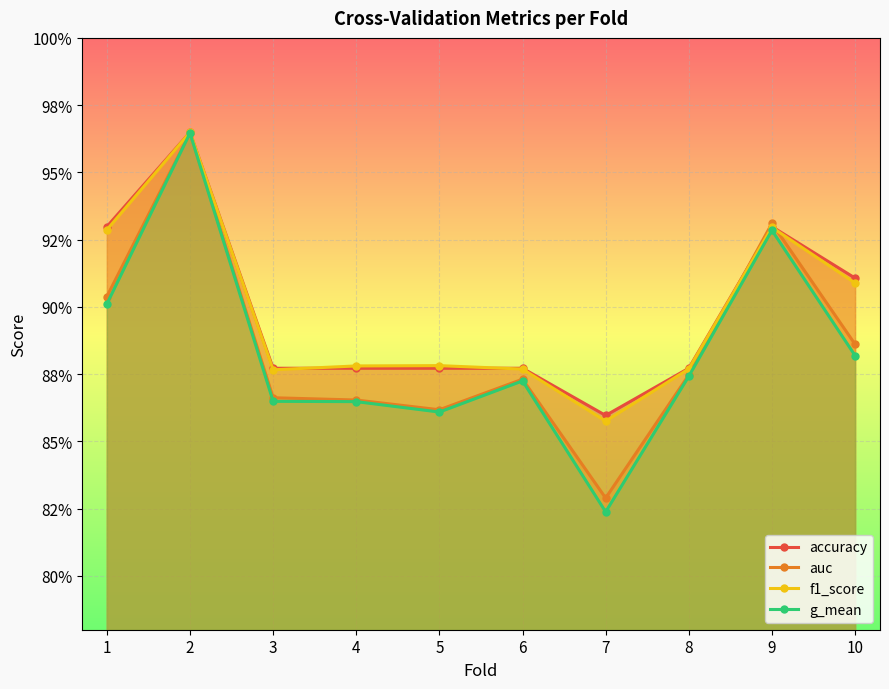

List the series in order of their peak value, lowest first.

g_mean, auc, accuracy, f1_score